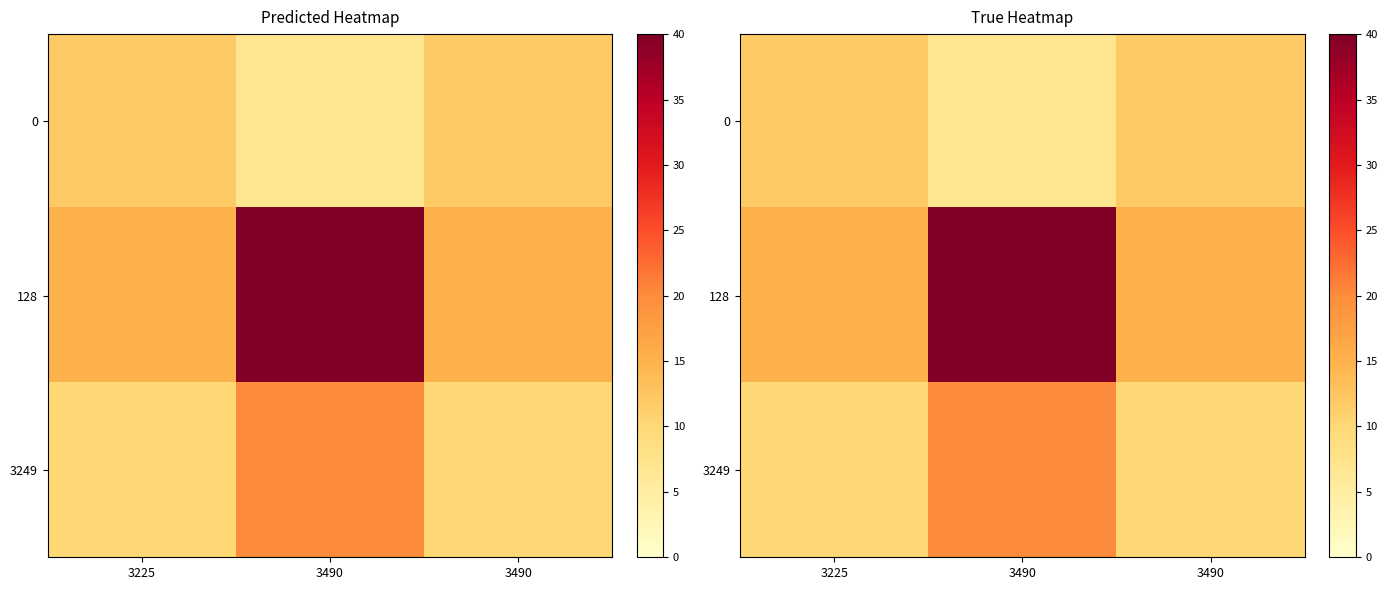

True or false: 128 has a value of 26 at 3490.

False